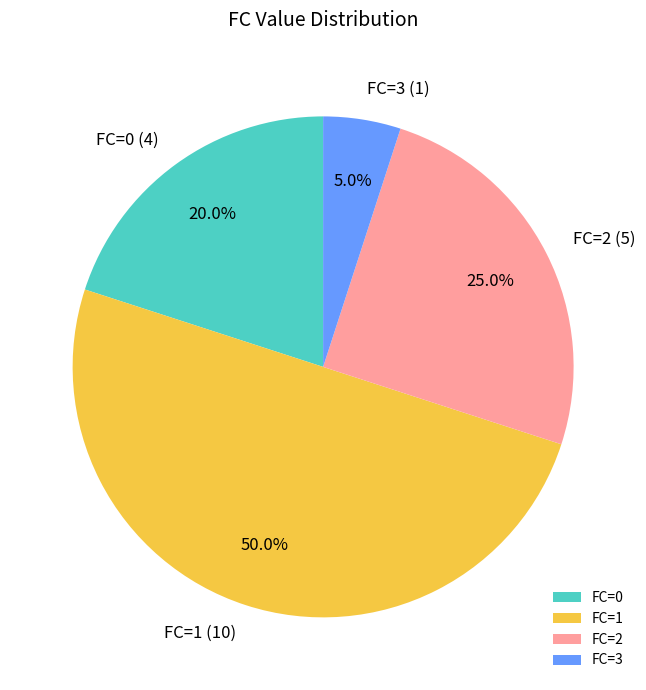

How much of the chart is everything except FC=2?

75.0%